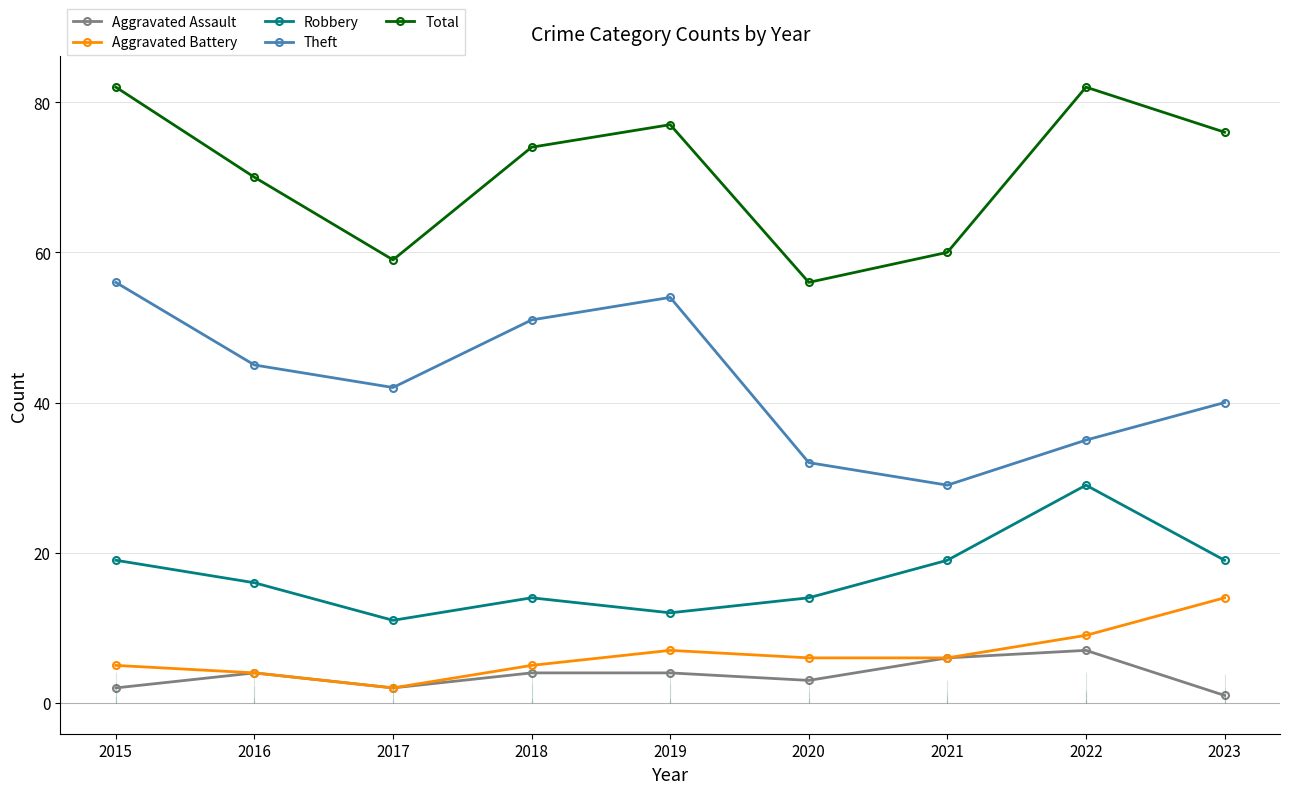

What is the spread (max minus min) of values at 2023?

75